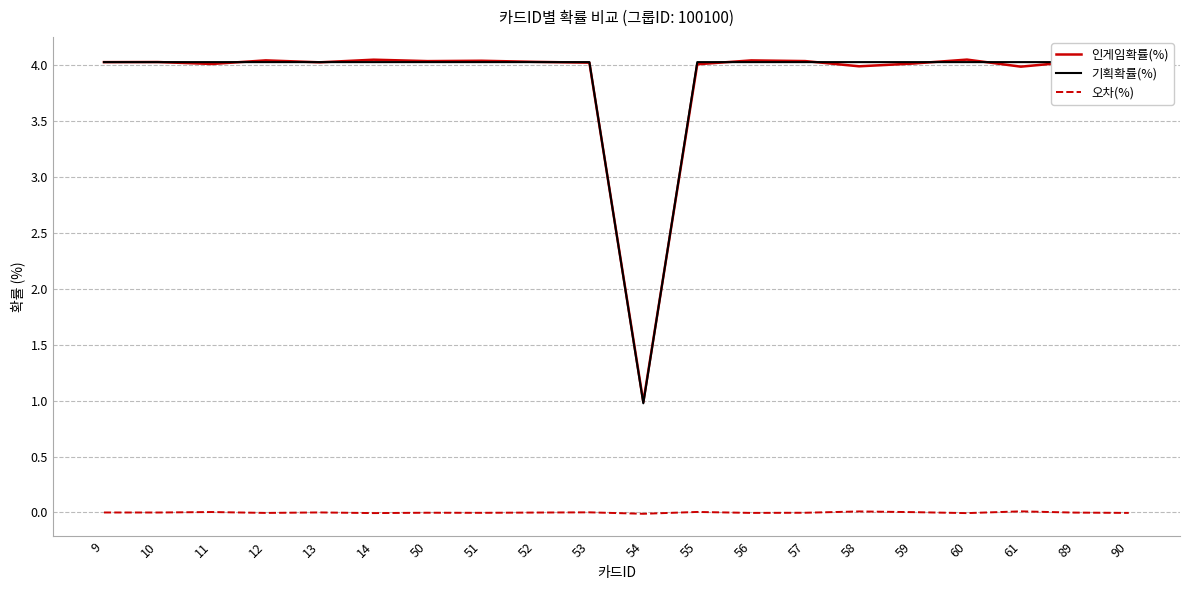

True or false: 인게임확률(%) and 기획확률(%) cross at least once.

True